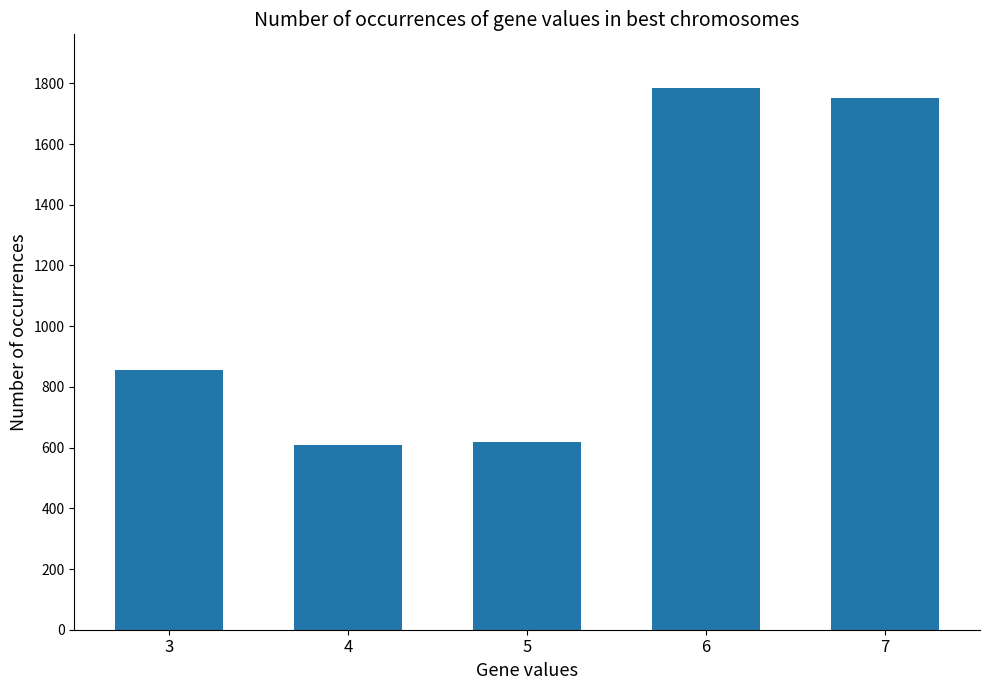

Reading right to left, what are all the values shown in this chart?

7=1752	6=1783	5=620	4=607	3=854